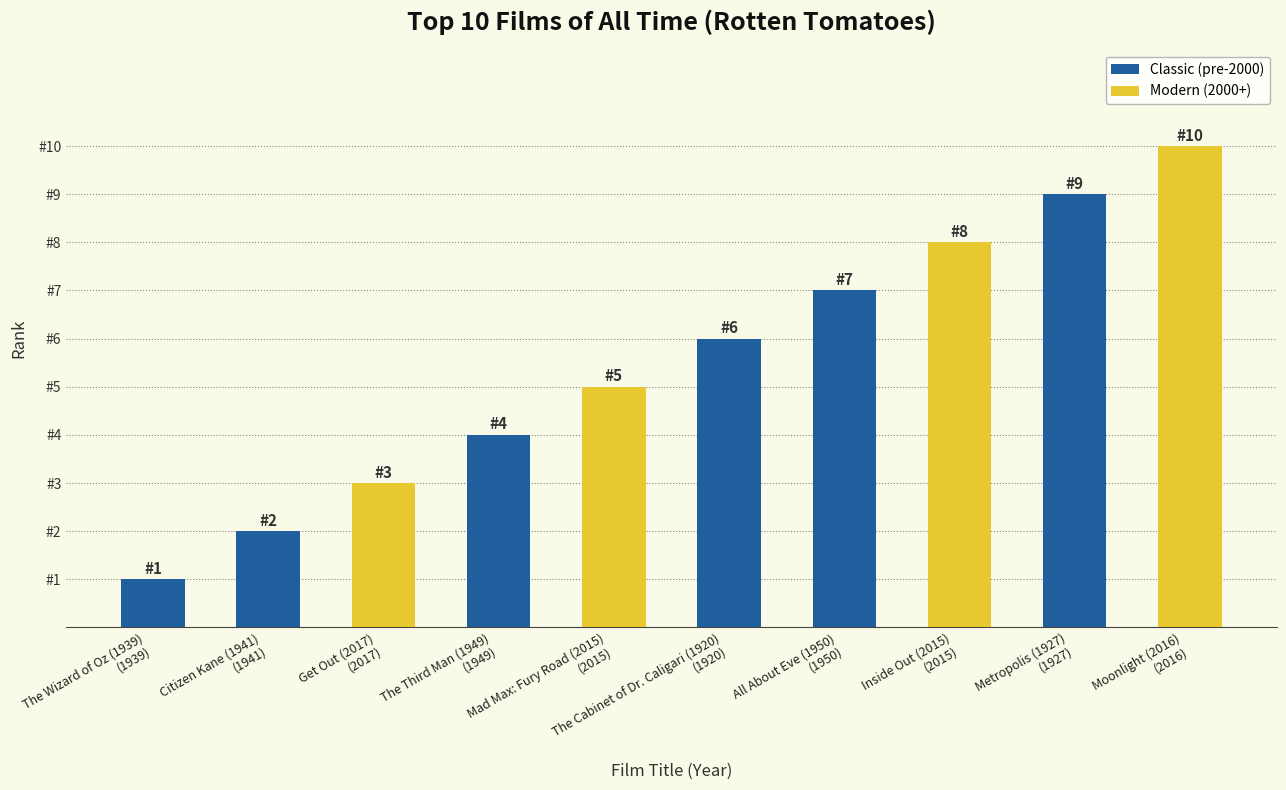

At which label is the value closest to 5?

Mad Max: Fury Road (2015)